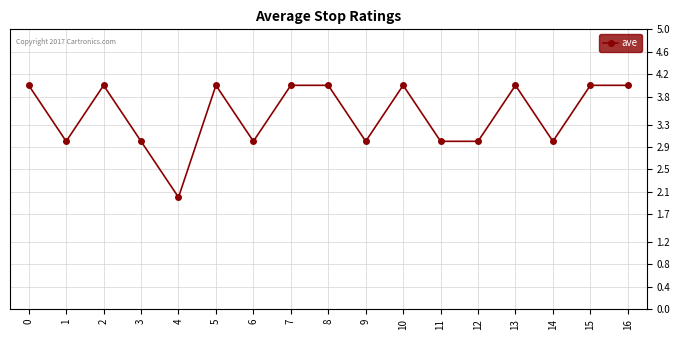

Reading left to right, extract all data points from this chart.

4	3	4	3	2	4	3	4	4	3	4	3	3	4	3	4	4